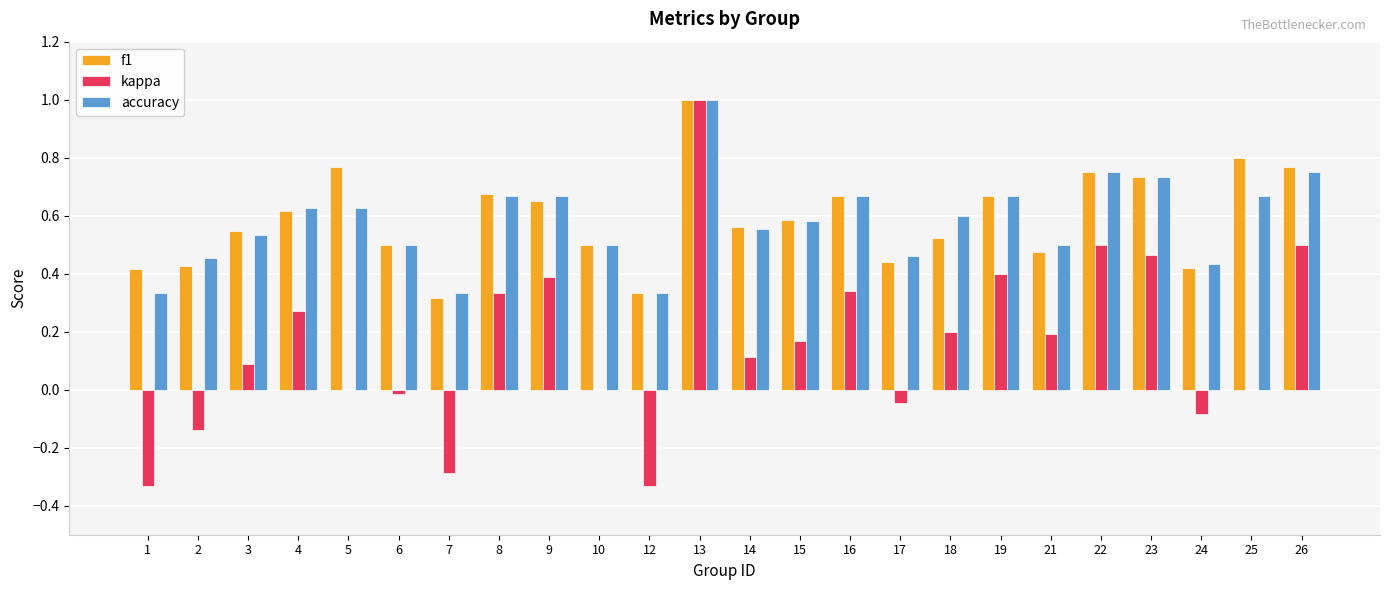

Is the value of kappa at 12 greater than the value of accuracy at 17?

No